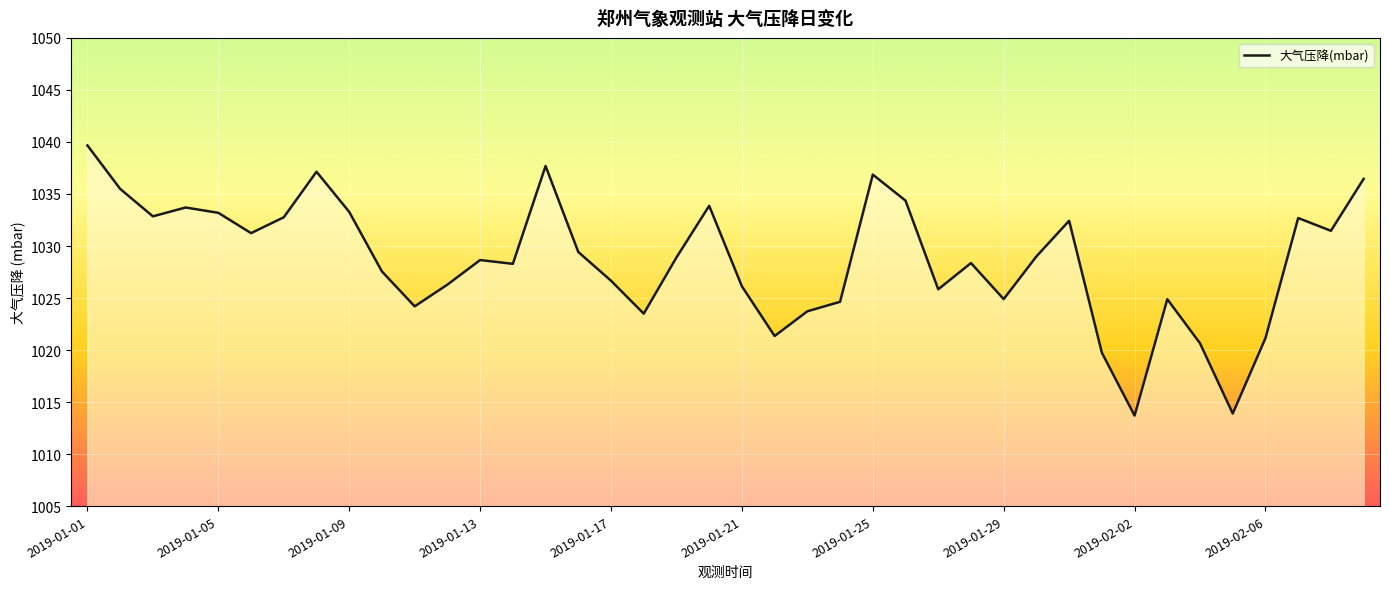

What is the difference between the maximum and minimum values?

26.0